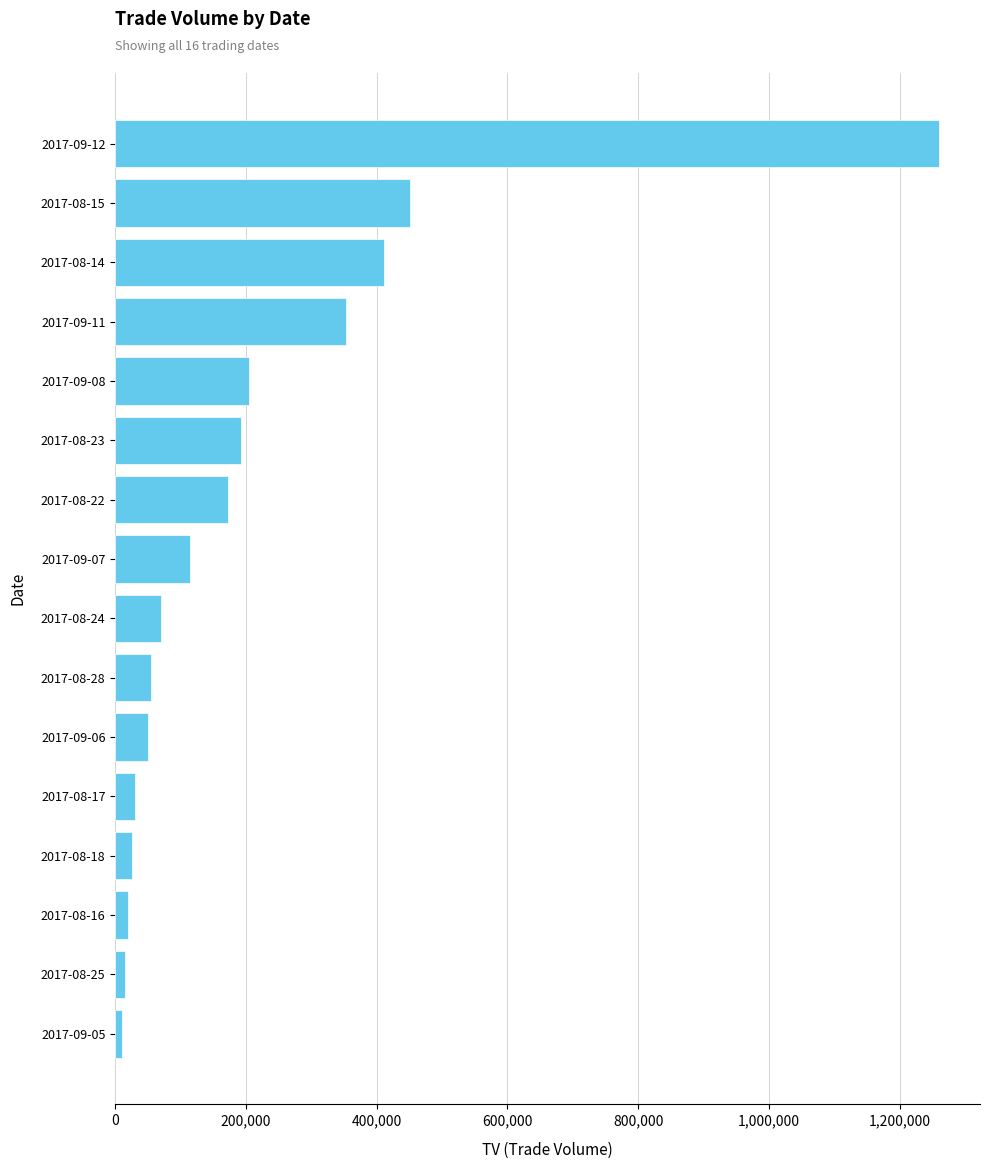

Approximately how many times larger is the value at 2017-08-22 compared to 2017-08-28?

3.1